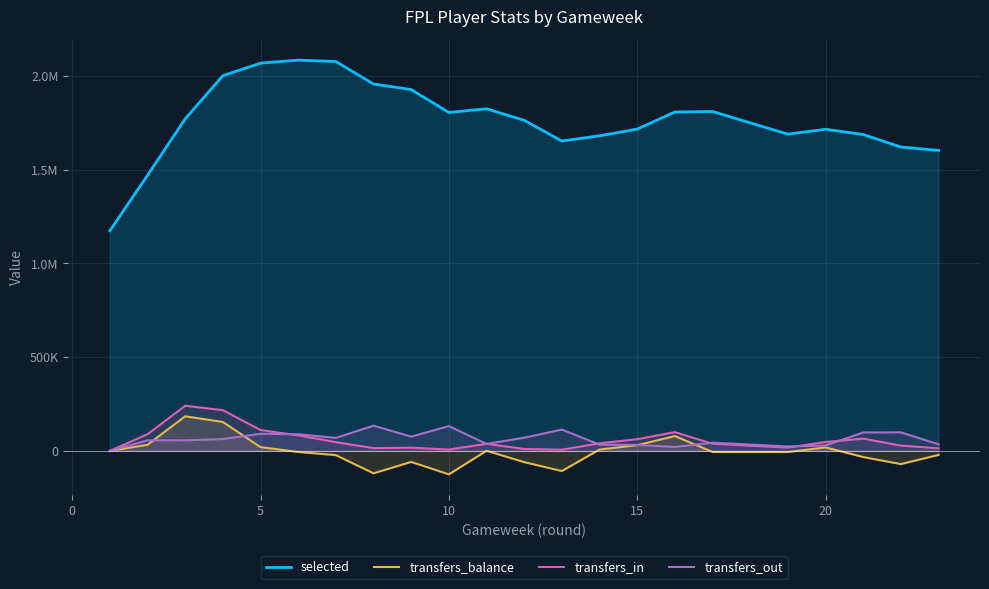

True or false: transfers_out has more than 2 interior local peaks.

True